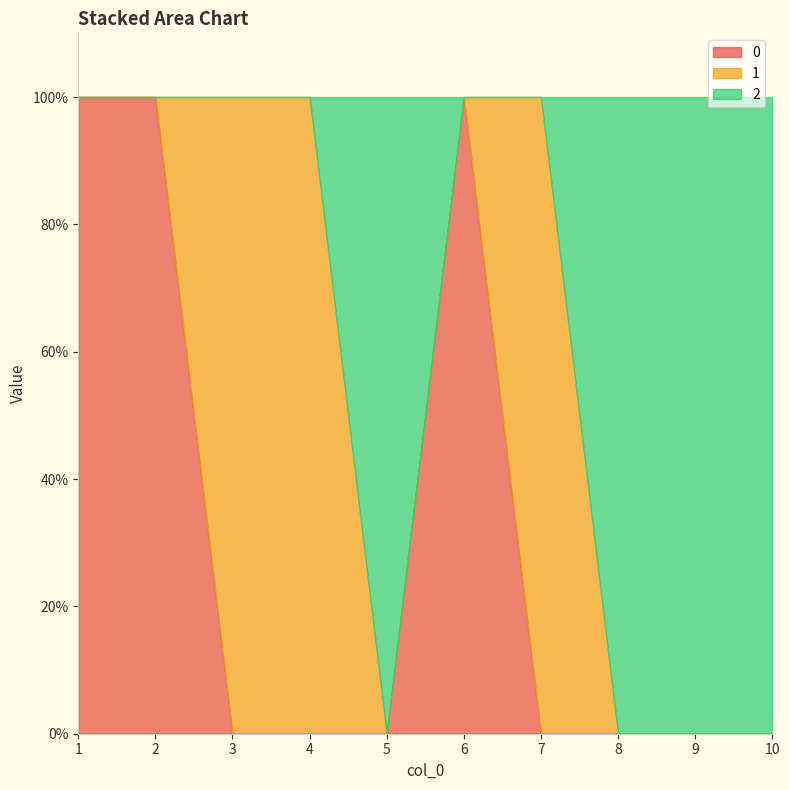

How many intersections are there between 1 and 2?

2